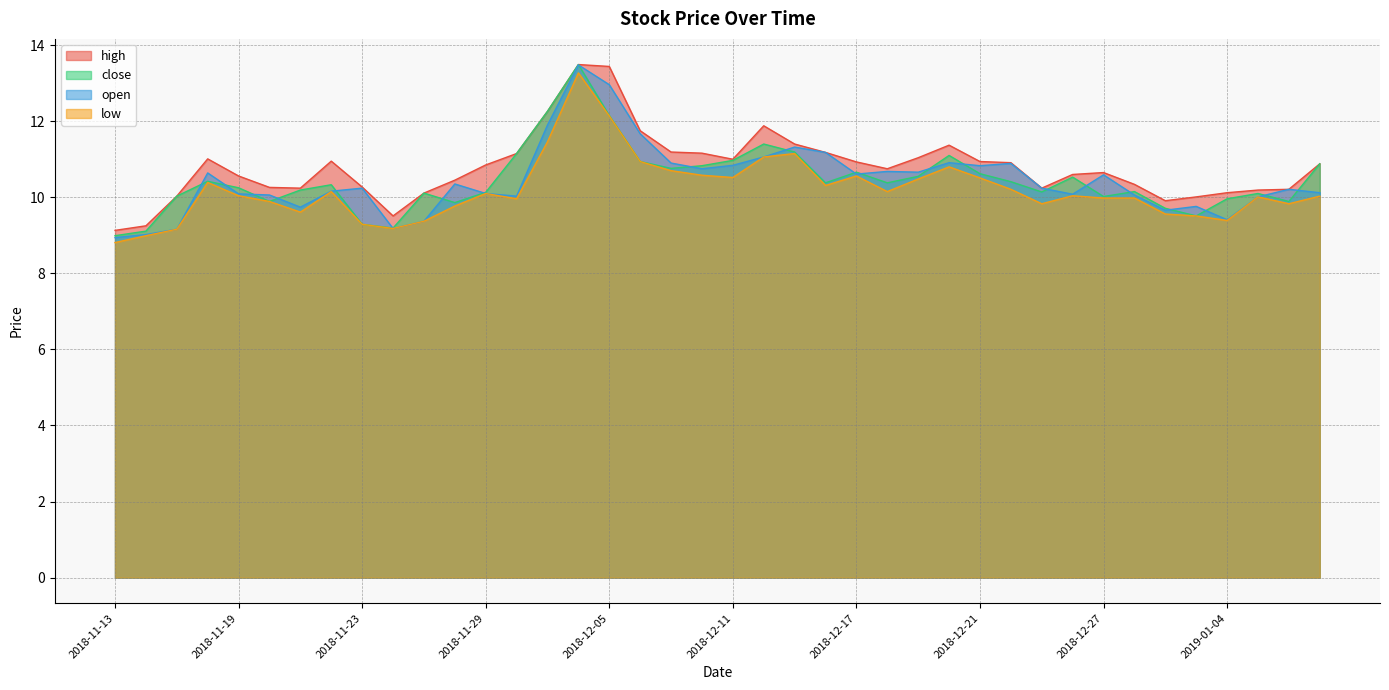

What are all the series names shown in the legend?

high, close, open, low